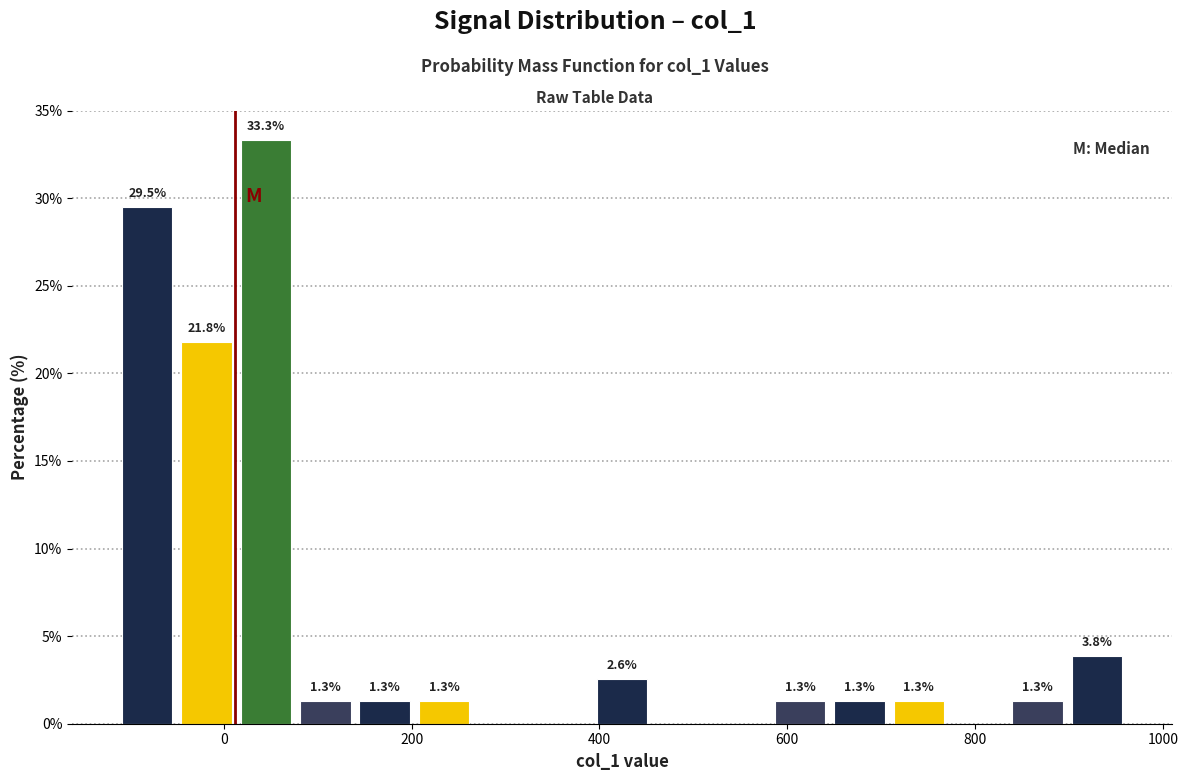

Around what value on the x-axis is the tallest bar? Give the approximate position of its centre, as read against the axis.

40